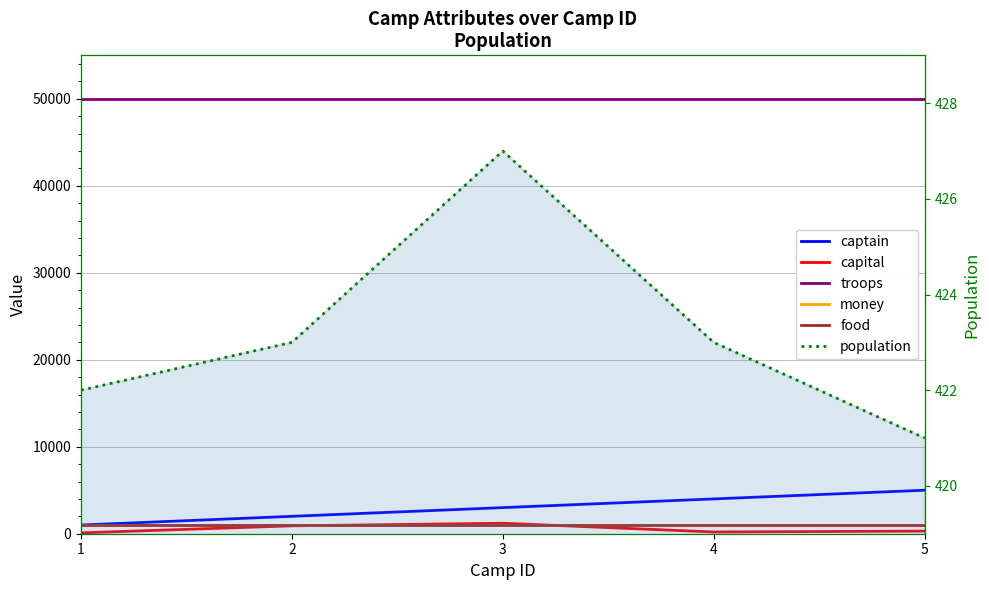

Where is money nearest to the value 1000?

1